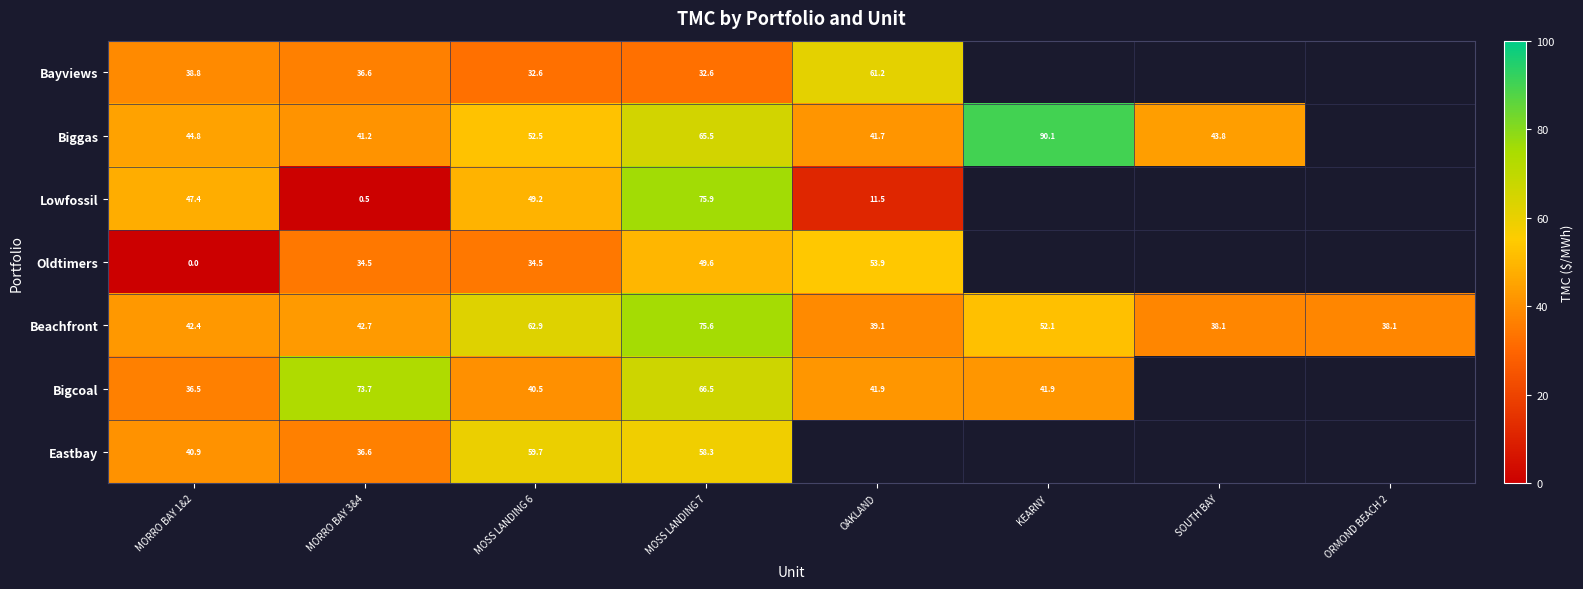

Rank the series at MOSS LANDING 6 from lowest to highest value.

Bayviews, Oldtimers, Bigcoal, Lowfossil, Biggas, Eastbay, Beachfront